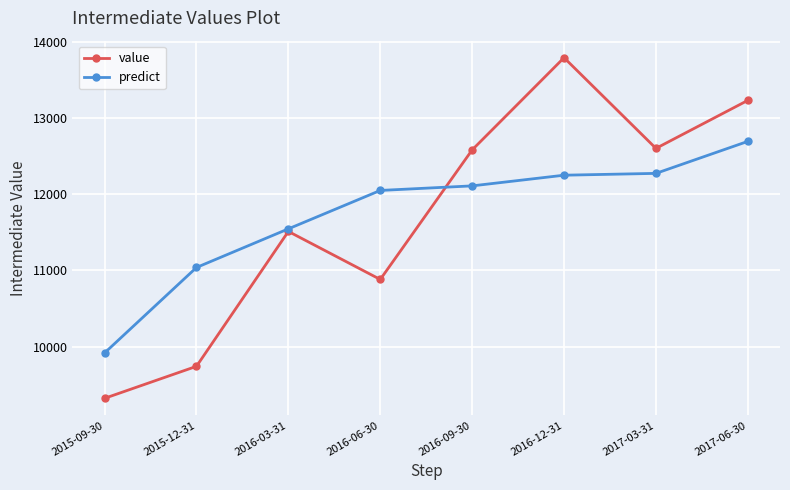

Rank the series by their maximum value, from highest to lowest.

value, predict